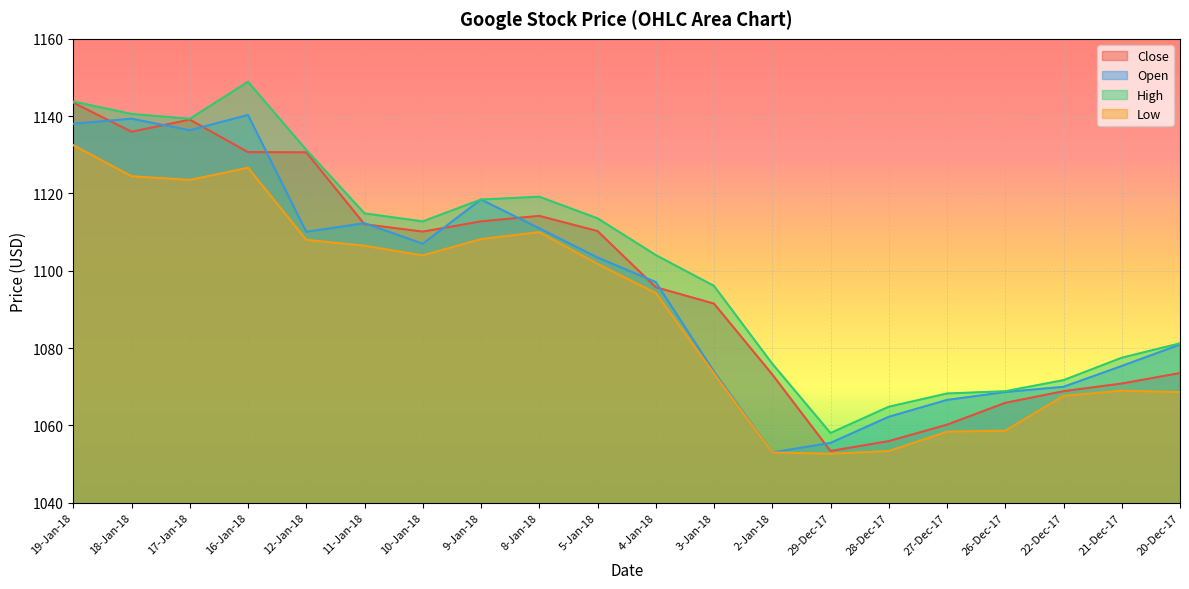

Where is Low nearest to the value 1092?

4-Jan-18